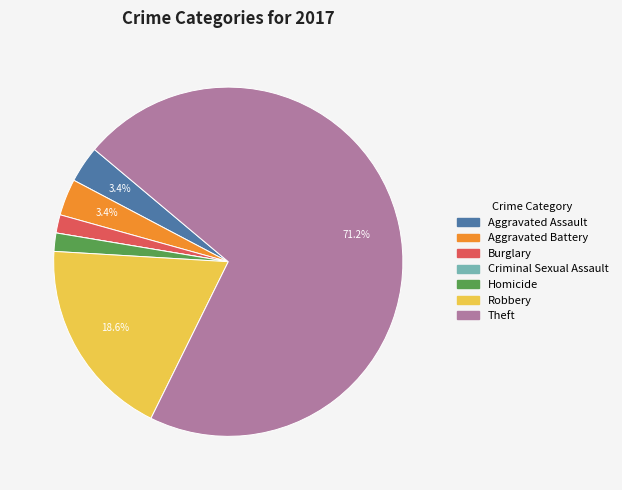

To the nearest percent, what is the average slice percentage?

14%